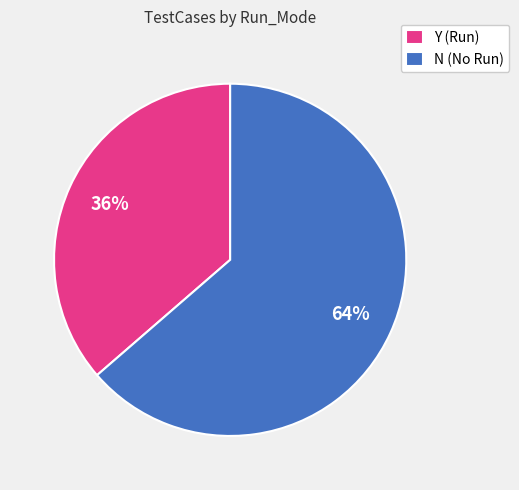

Combined, do Y (Run) and N (No Run) account for over 50%?

Yes